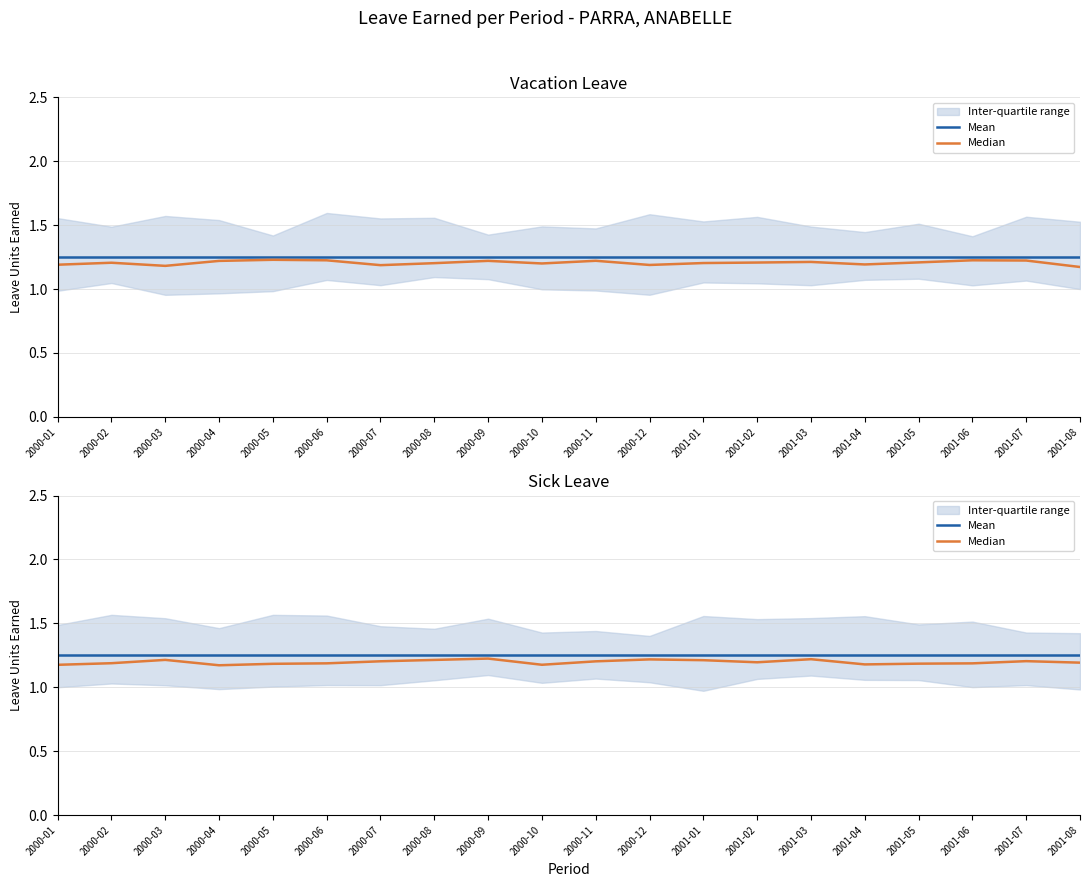

The value of Mean at 2000-04 is 1.2. True or false?

True